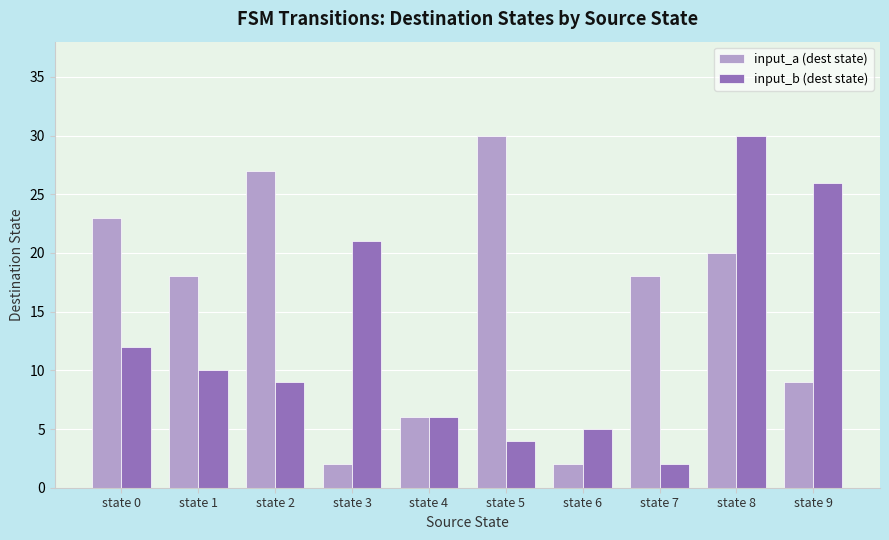

What is the sum of the input_b (dest state) values at state 7 and state 6?

7